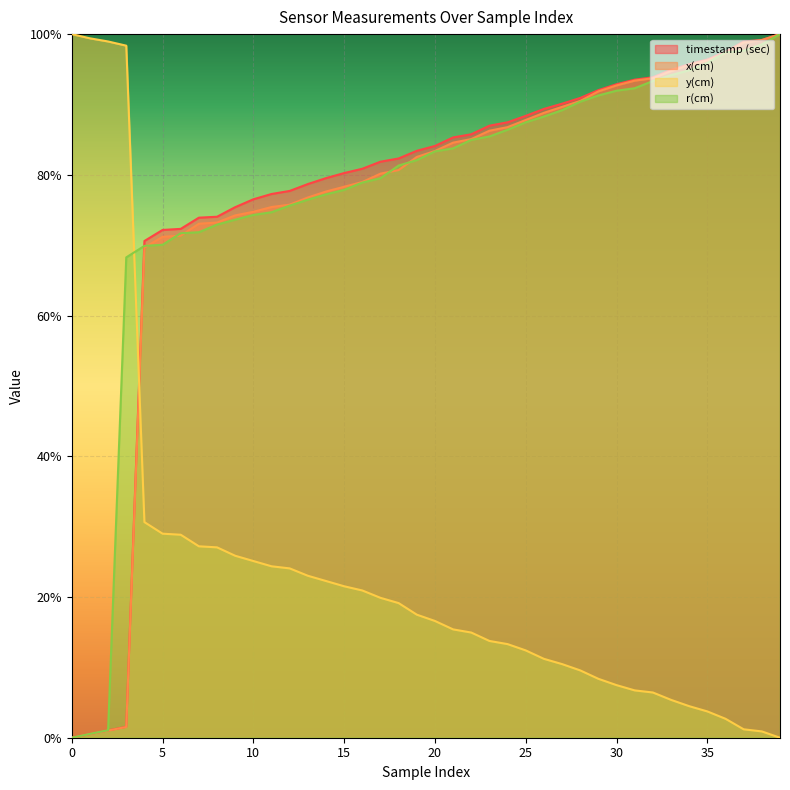

Rank the series by their maximum value, from lowest to highest.

timestamp (sec), x(cm), y(cm), r(cm)